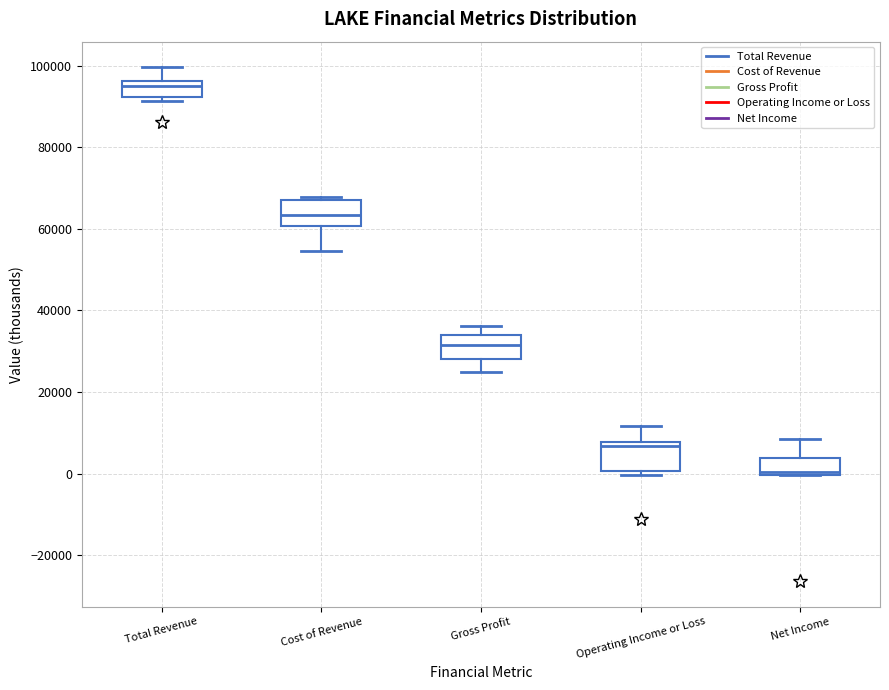

Reading left to right, read every box against the y-axis: the position of its median line, the range the box covers, and the ends of its whiskers. The values are not printed on the chart, so give them approximately, as read against the axis.

Total Revenue: median 96000 (just below the box's upper edge), box 92000 to 96000, whiskers 92000 (just below the box's lower edge) to 100000
Cost of Revenue: median 64000, box 60000 to 68000, whiskers 54000 to 68000 (just above the box's upper edge)
Gross Profit: median 32000, box 28000 to 34000, whiskers 24000 to 36000
Operating Income or Loss: median 6000, box 0 to 8000, whiskers 0 (just below the box's lower edge) to 12000
Net Income: median 0 (just above the box's lower edge), box 0 to 4000, whiskers 0 to 8000